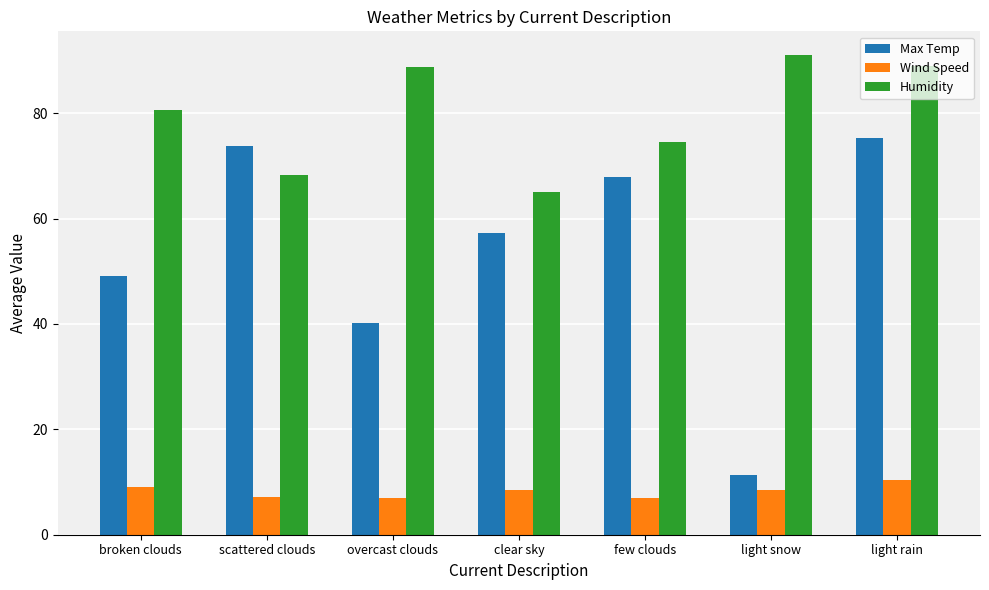

How many values in the Wind Speed series exceed 8?

4